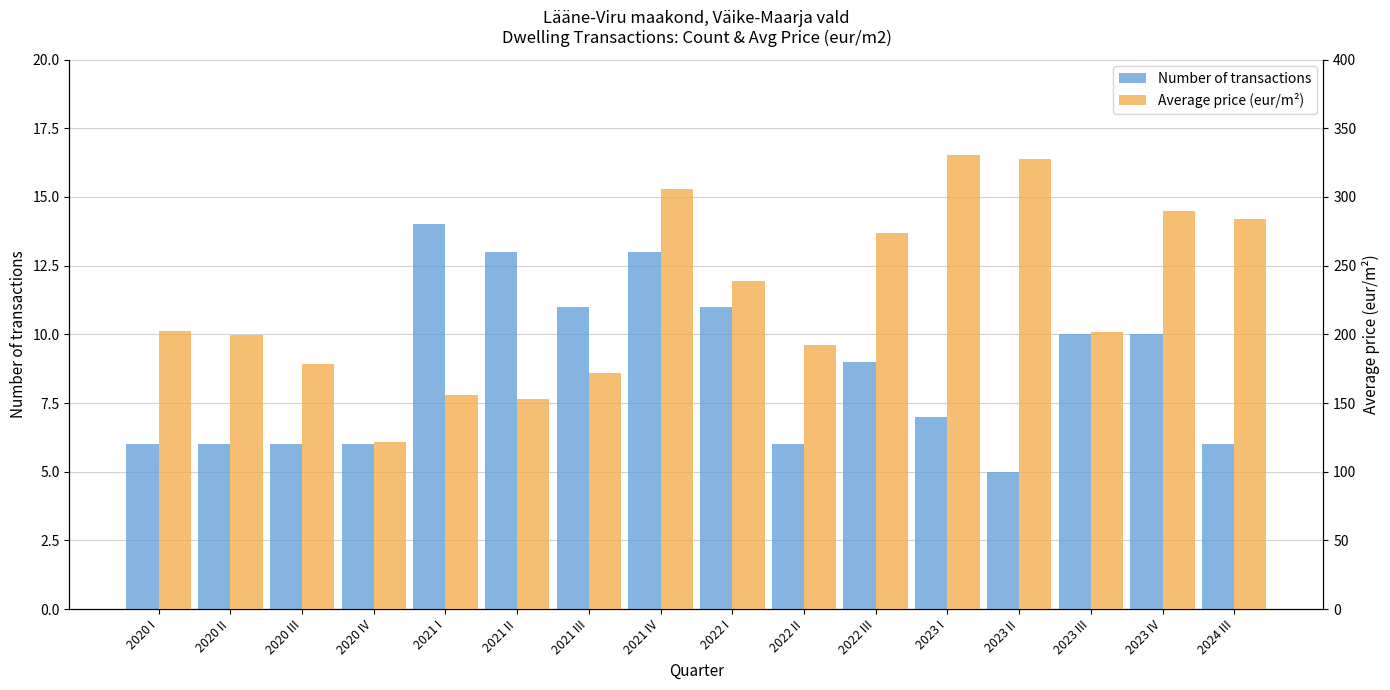

What is the smallest value displayed?

5.0